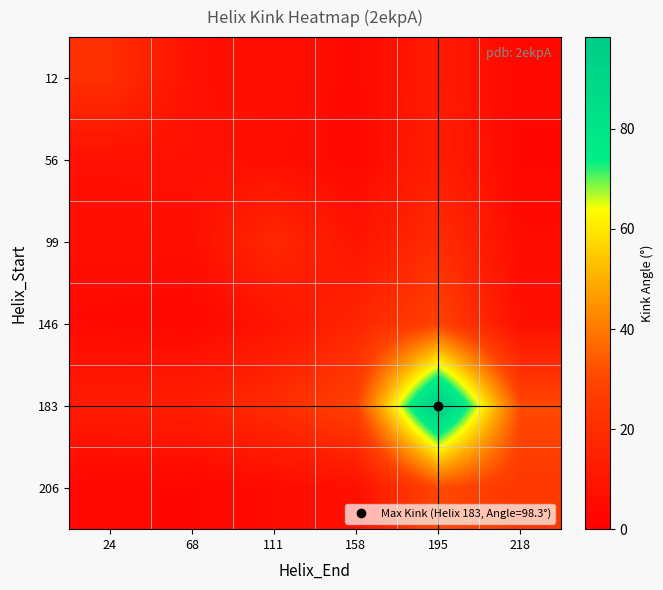

Reading left to right, transcribe all the data shown in this chart.

12: 24=20.8	68=7.1	111=6.4	158=4.6	195=11.9	218=3.8
56: 24=7.1	68=7.5	111=6.3	158=4.0	195=13.2	218=3.2
99: 24=6.4	68=6.3	111=17.8	158=8.5	195=19.4	218=5.3
146: 24=4.6	68=4.0	111=8.5	158=16.3	195=28.7	218=6.8
183: 24=11.9	68=13.2	111=19.4	158=28.7	195=98.3	218=30.7
206: 24=3.8	68=3.2	111=5.3	158=6.8	195=30.7	218=24.5